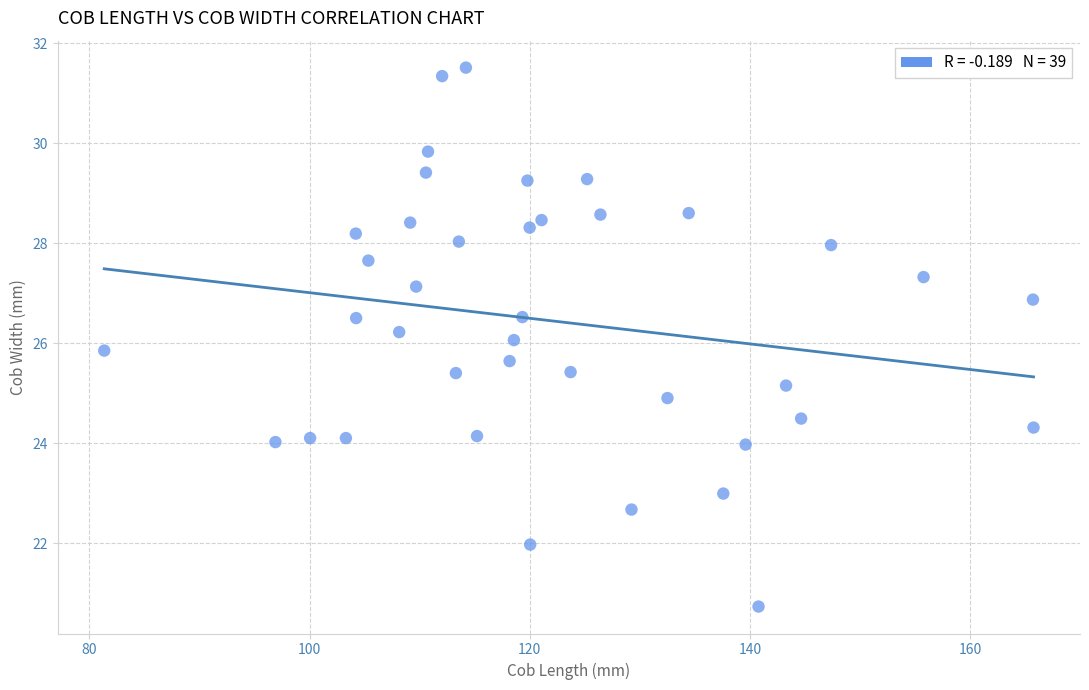

What is the range of X values (max minus min)?

84.4